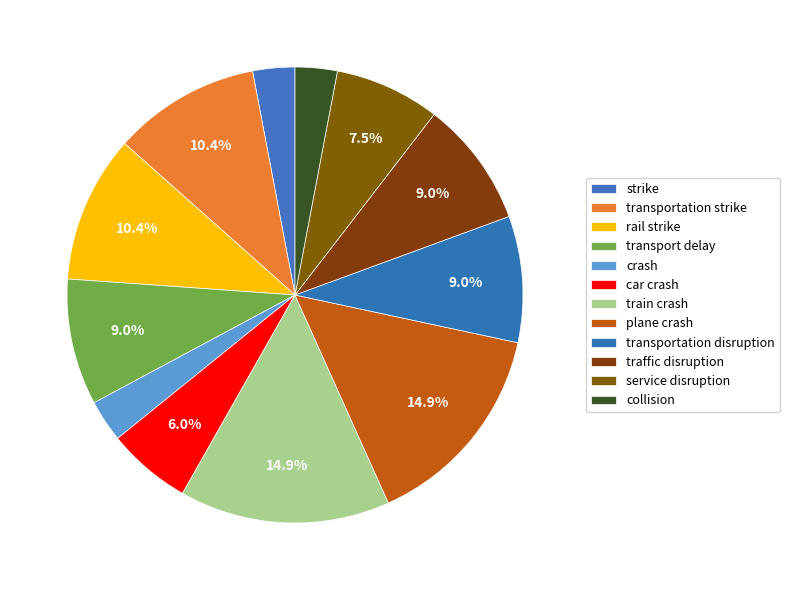

What percentage is the rail strike slice, to the nearest percent?

10%